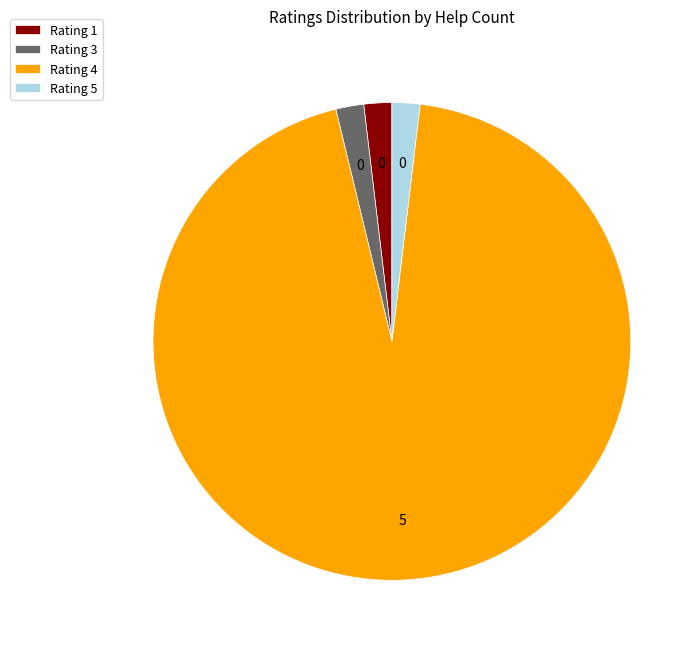

What is the largest slice in the pie chart?

Rating 4